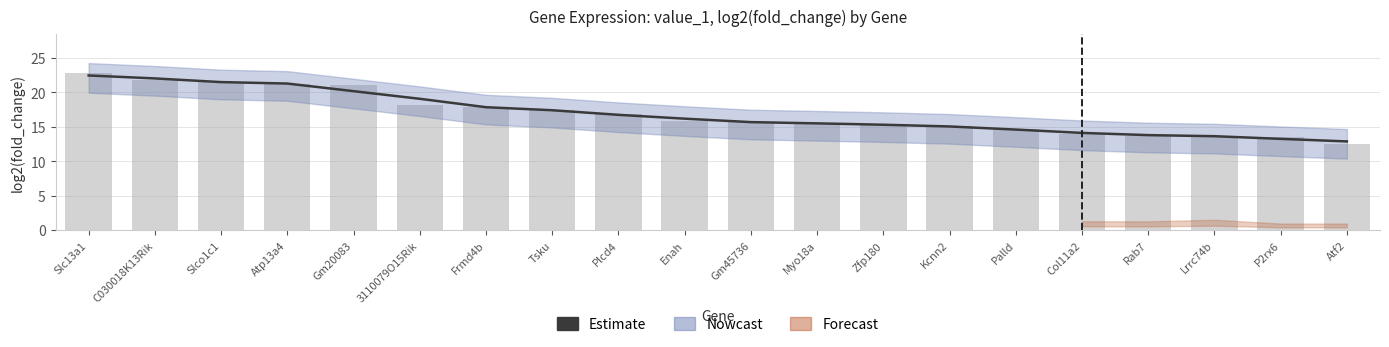

How many values are below 16?

10